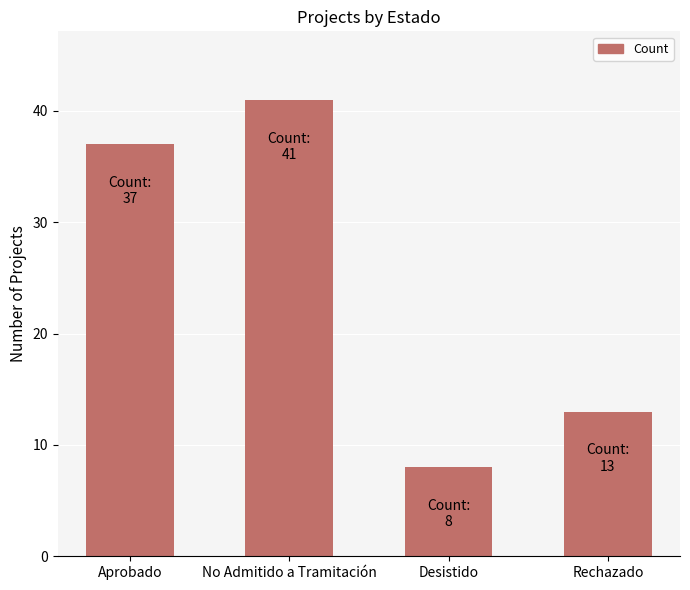

The chart shows a value of 8 at Desistido. True or false?

True